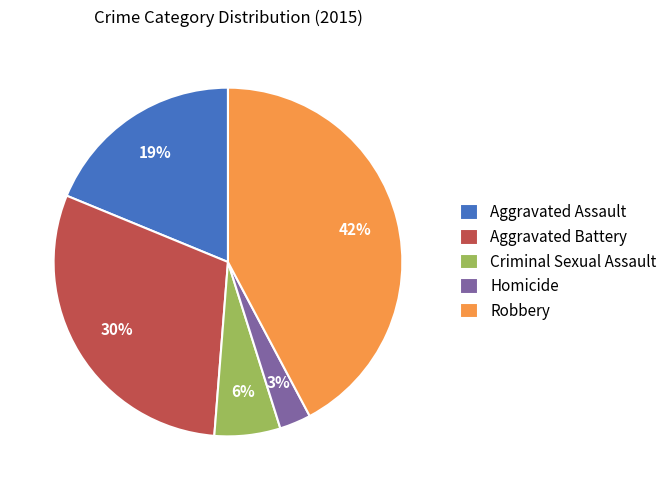

Does Criminal Sexual Assault represent more than half of the total?

No